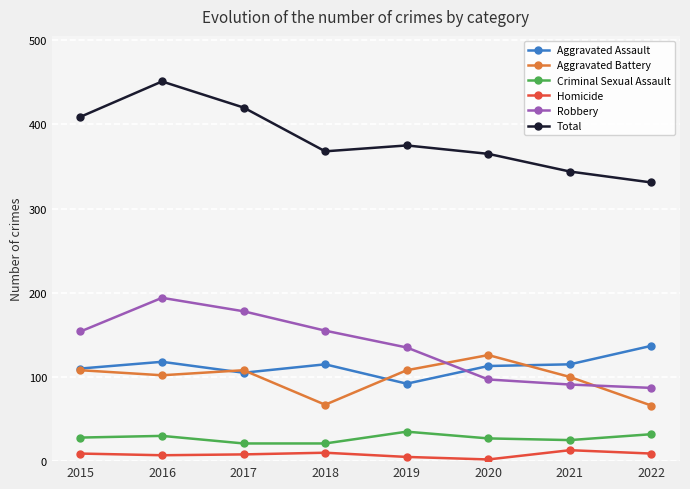

True or false: Aggravated Assault has a value of 113 at 2020.

True